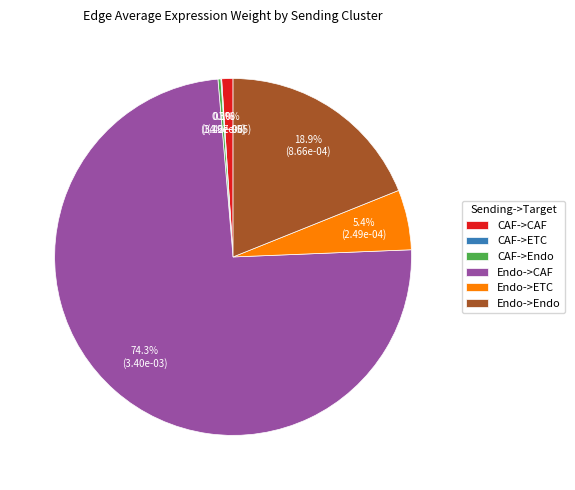

Combined, do Endo->ETC and CAF->CAF account for over 50%?

No